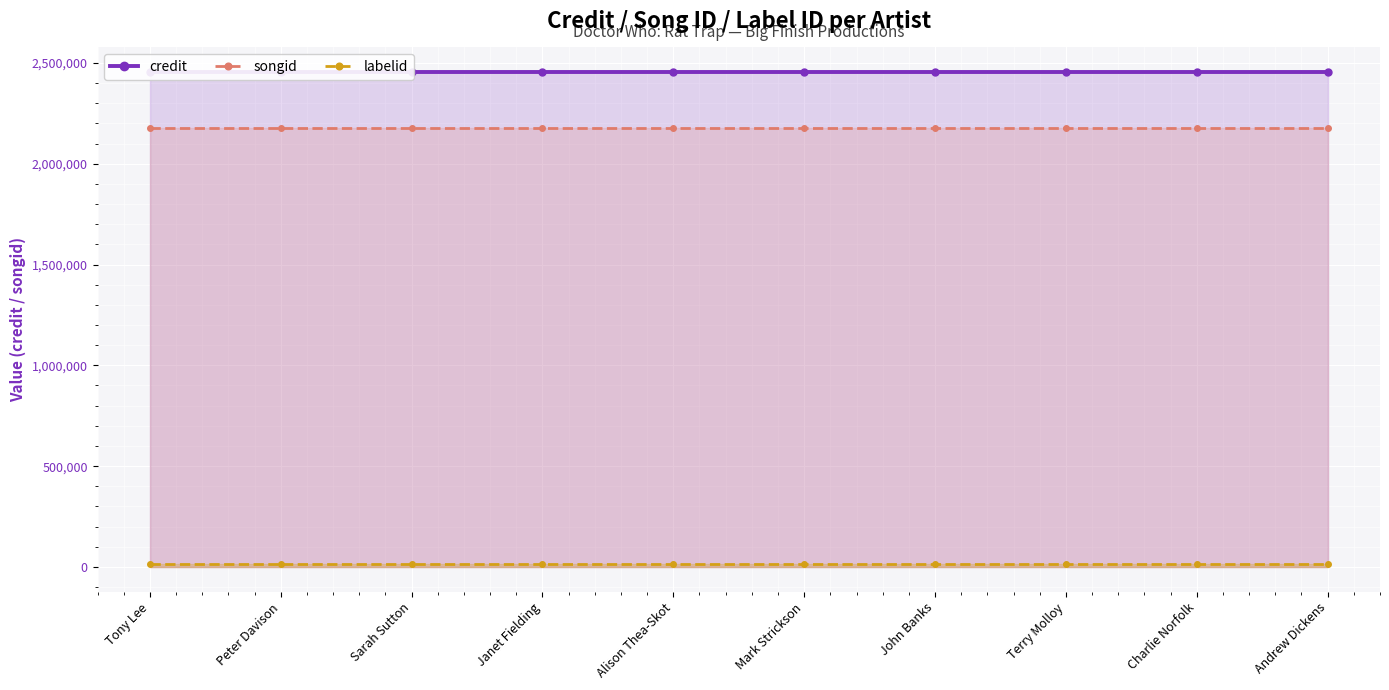

What are all the series names shown in the legend?

credit, songid, labelid